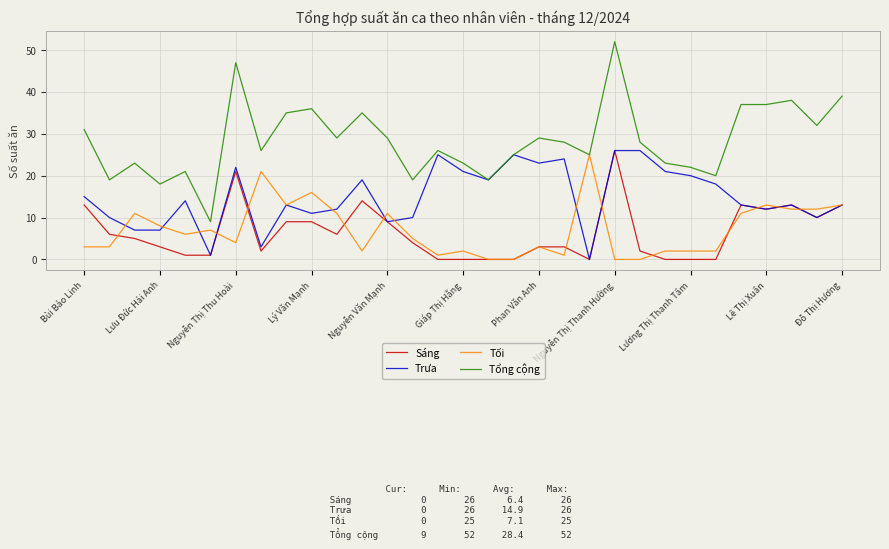

What is the greatest value displayed?

52